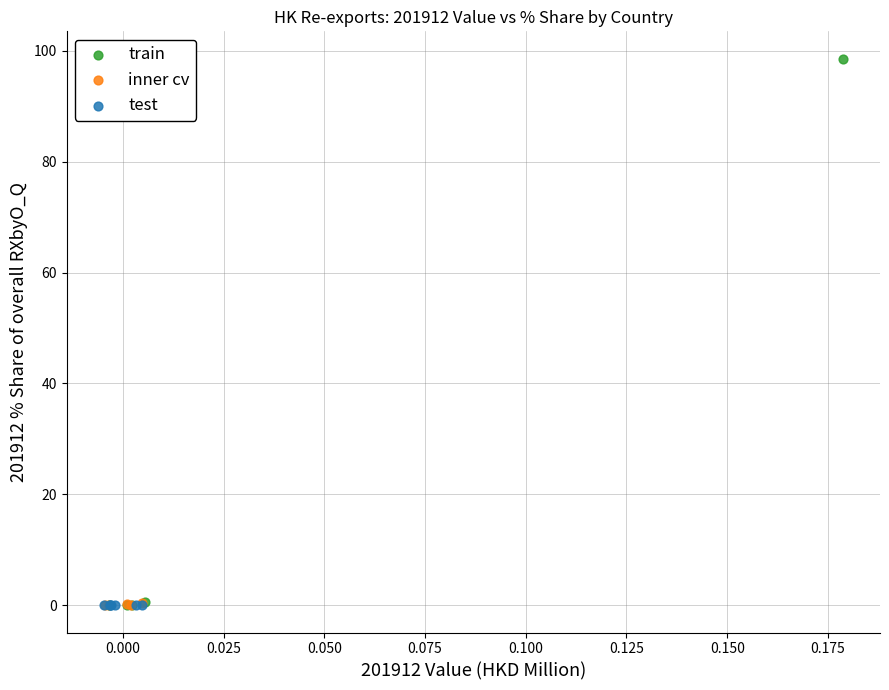

What are all the series names shown in the legend?

train, inner cv, test